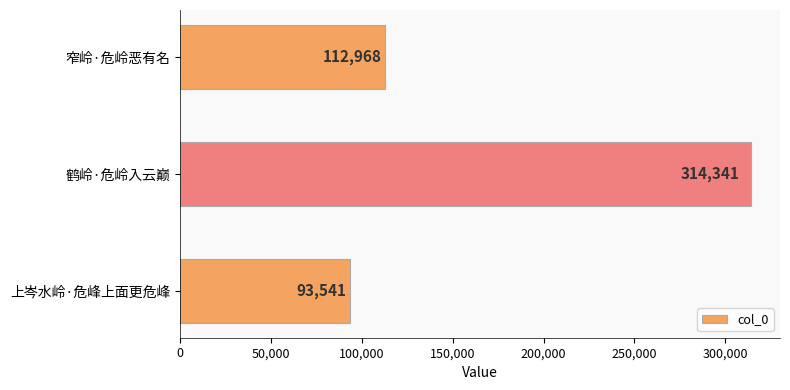

What is the minimum value shown in the chart?

93541